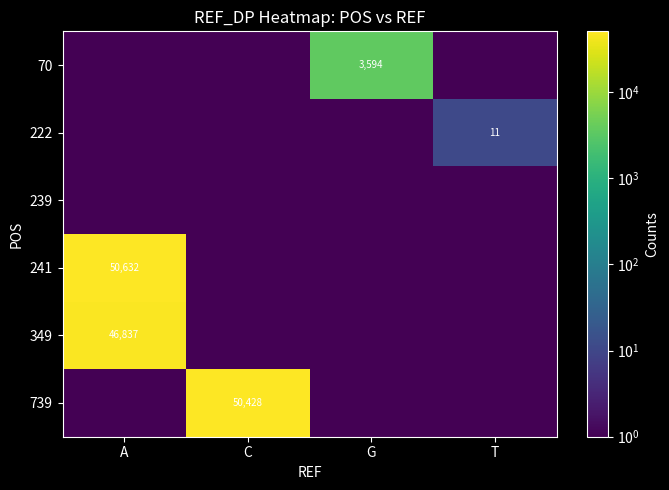

Between C and G, which is larger?

G